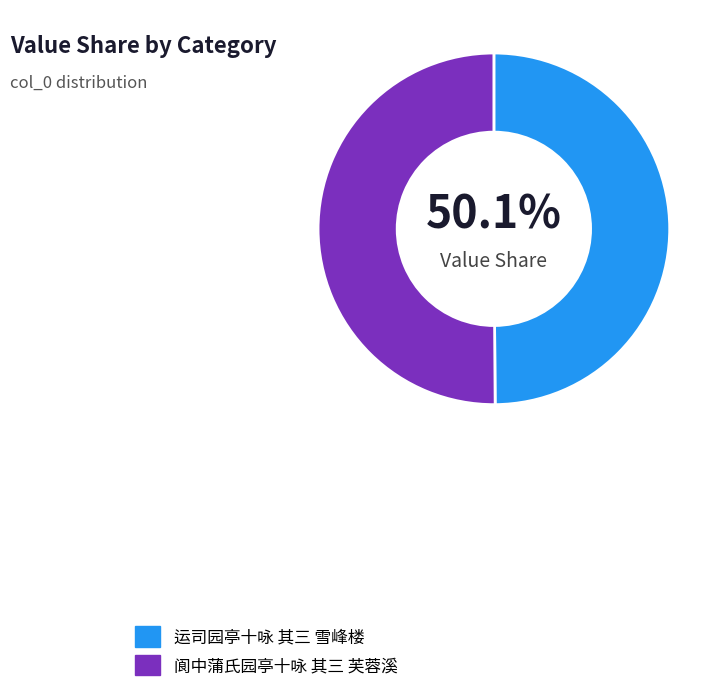

Is 运司园亭十咏 其三 雪峰楼 the majority of the pie?

No